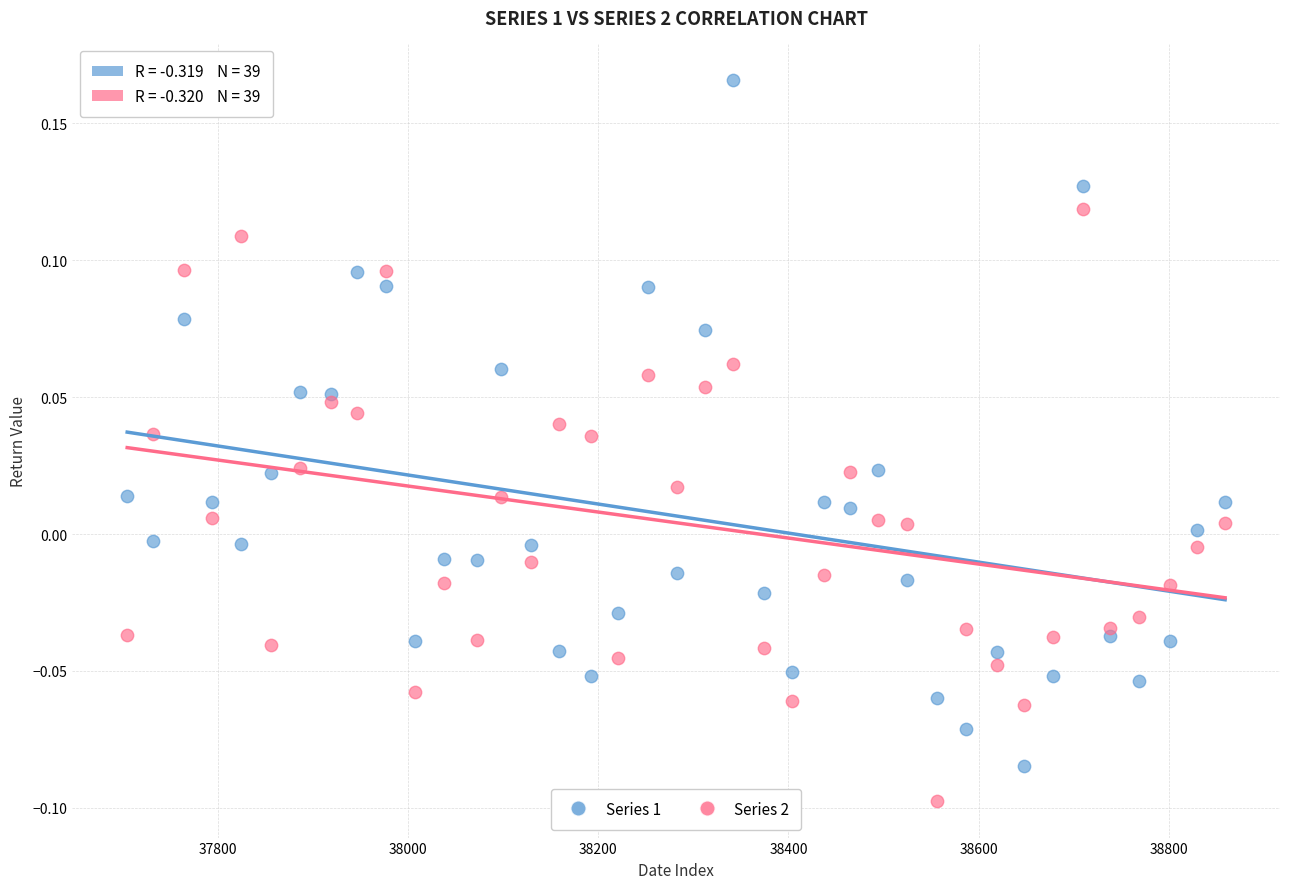

Which series contains the highest Y value?

Series 1